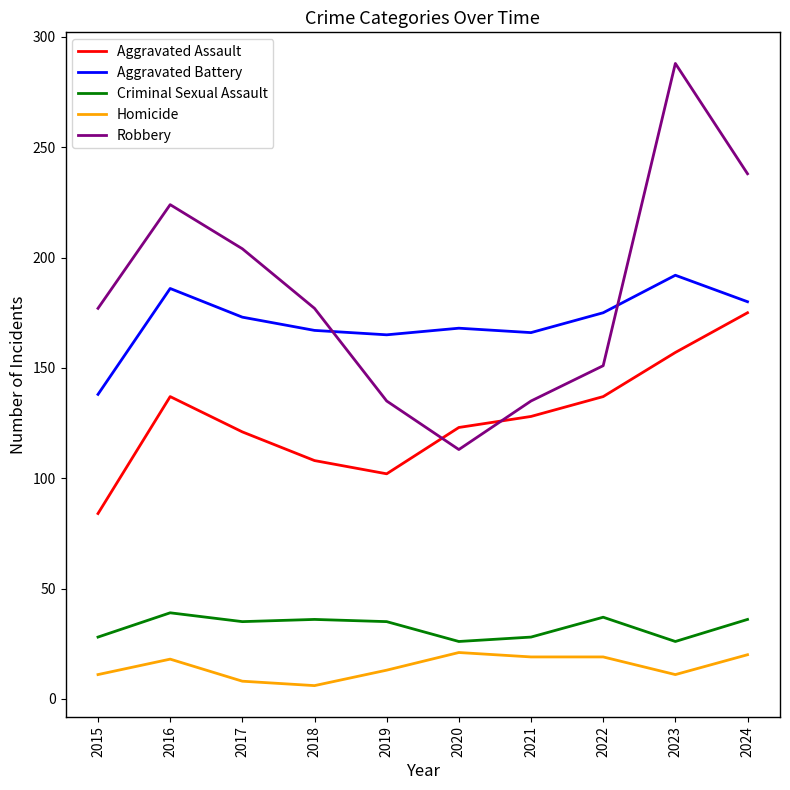

Which series has the largest total across all categories?

Robbery